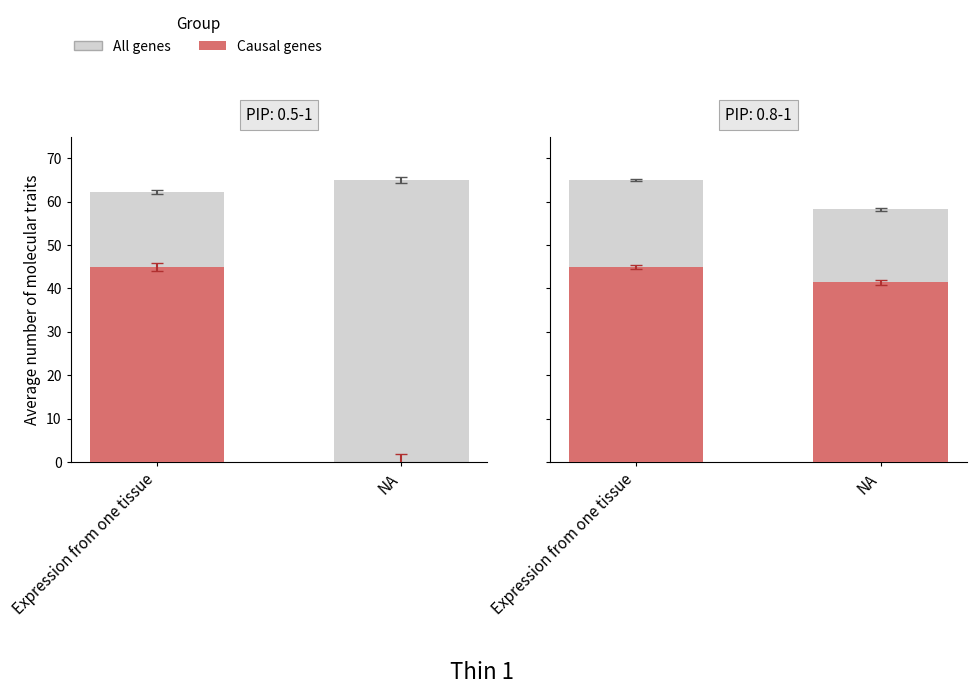

What is the difference between the maximum and minimum values in the Causal genes series?

3.6